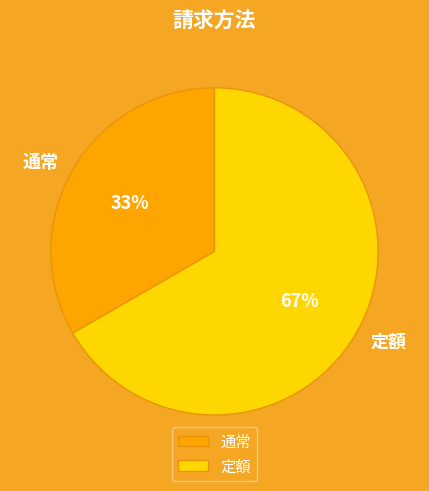

How many slices are in this pie chart?

2